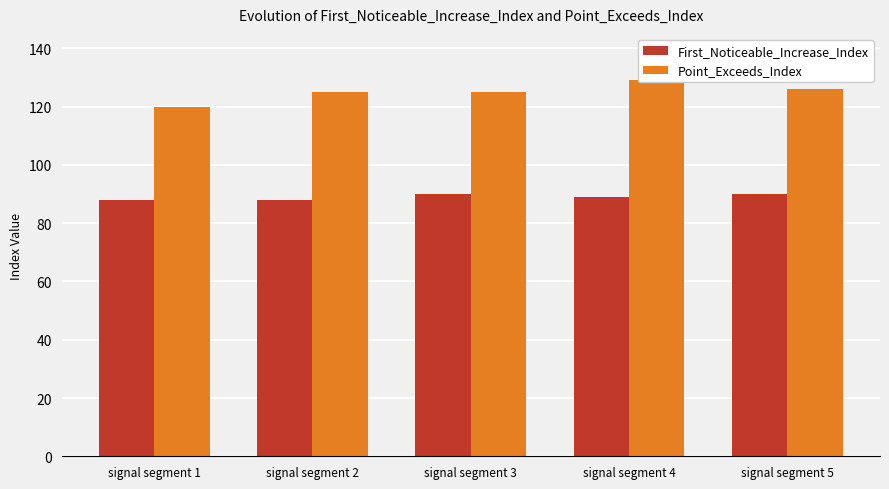

What is the spread (max minus min) of values at signal segment 1?

32